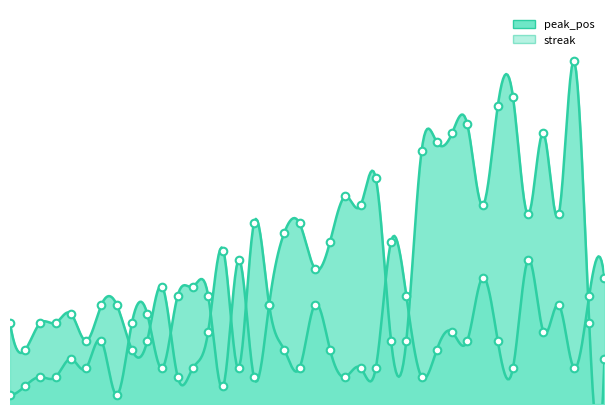

At which category is the sum across all series the highest?

38